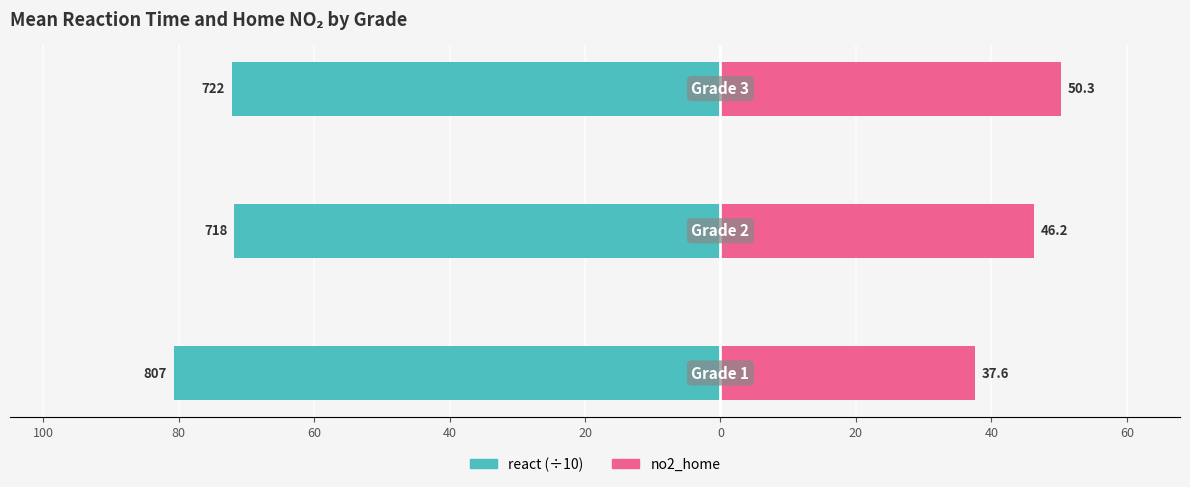

How many bars are there in each group?

2